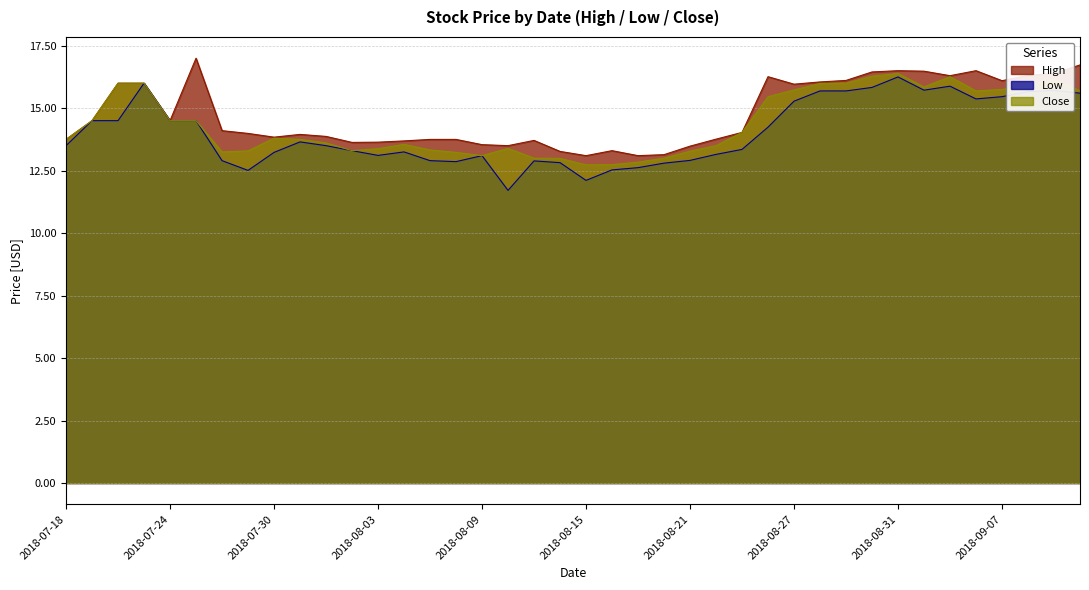

Is the value of Low at 2018-08-13 greater than the value of Close at 2018-07-25?

No